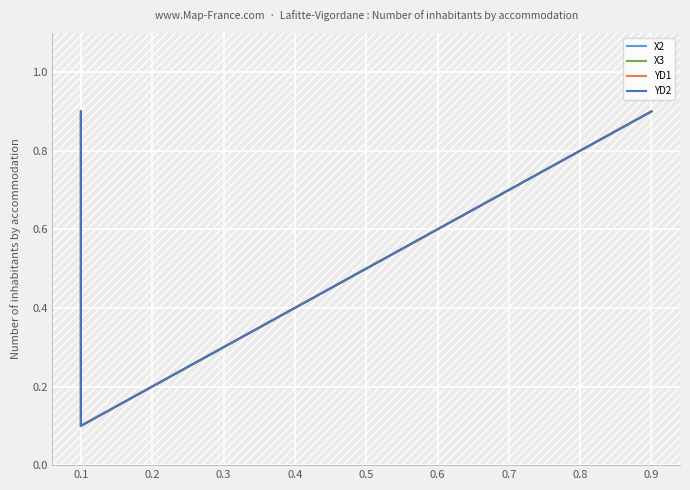

What is the sum of all X3 values?

2.0